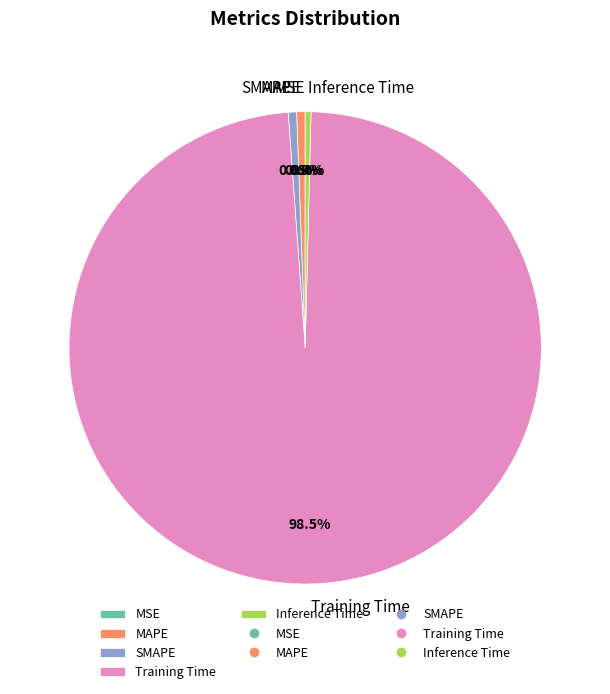

Do Inference Time and MAPE together represent more than half of the pie?

No